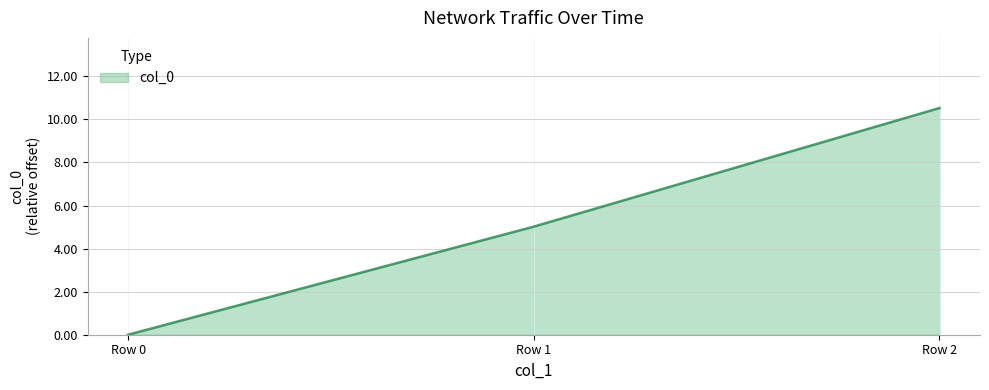

What is the sum of all values?

15.5